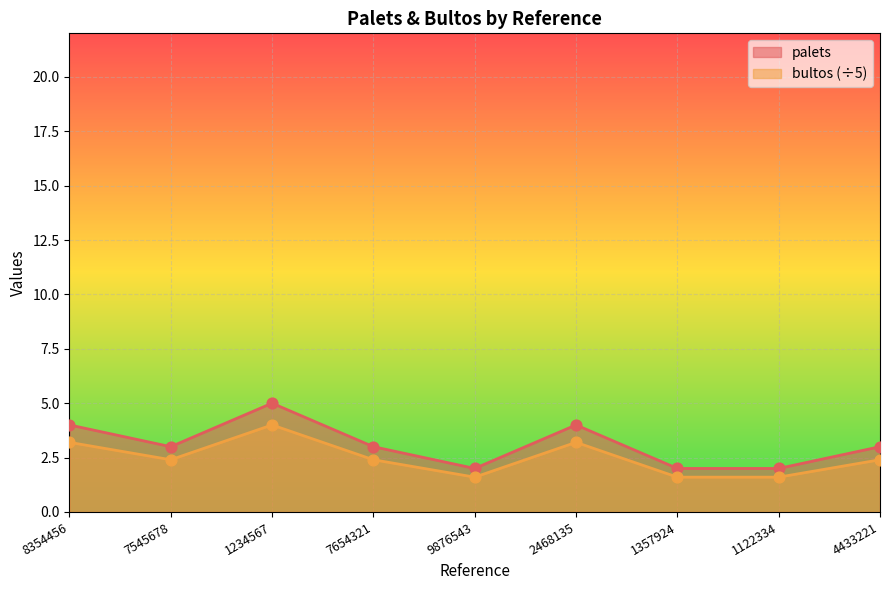

Which series contains the highest Y value?

palets